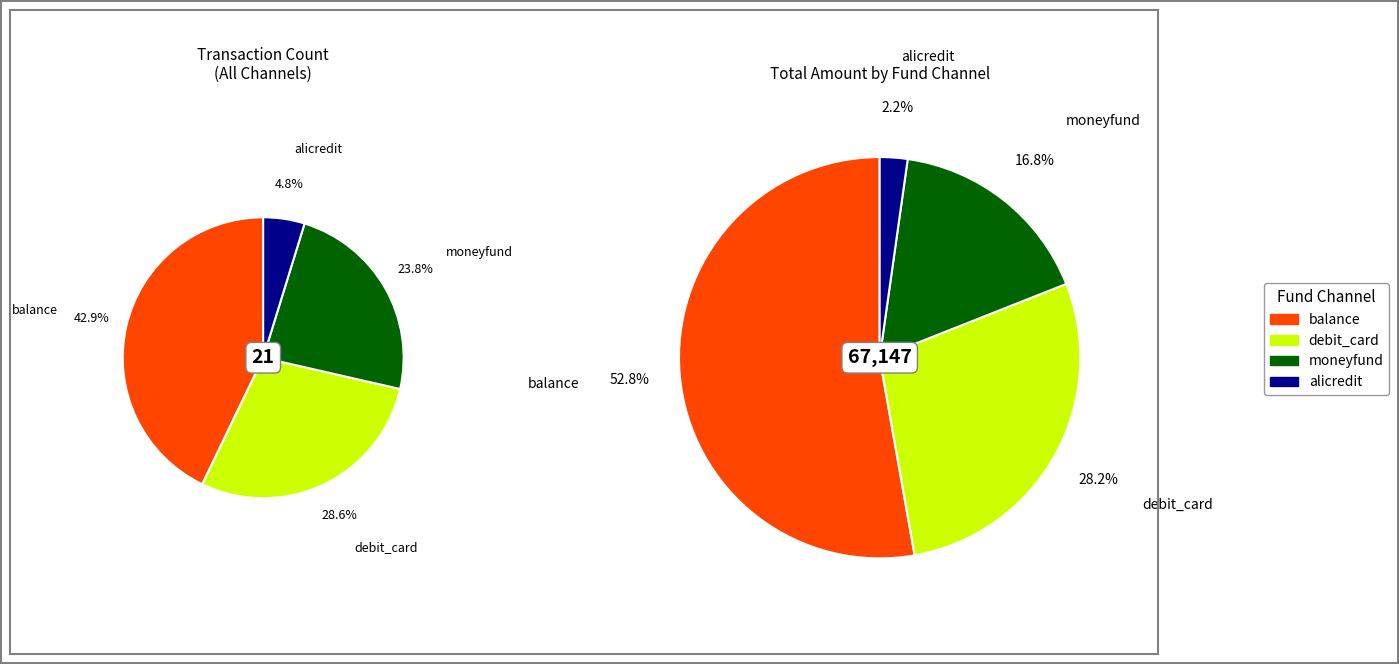

Does debit_card account for over 50% of the chart?

No